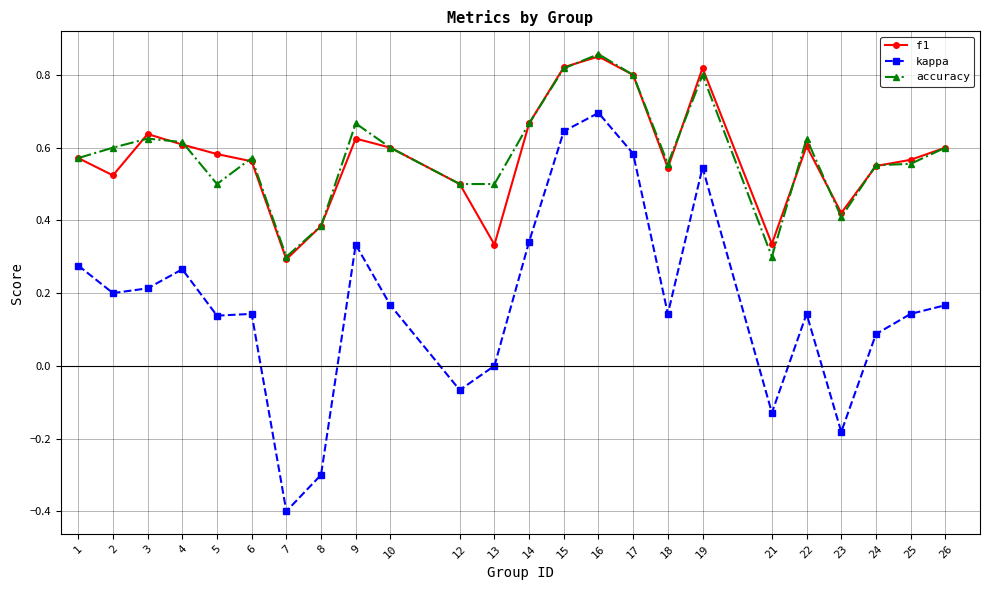

At how many categories does at least one series exceed 0?

24